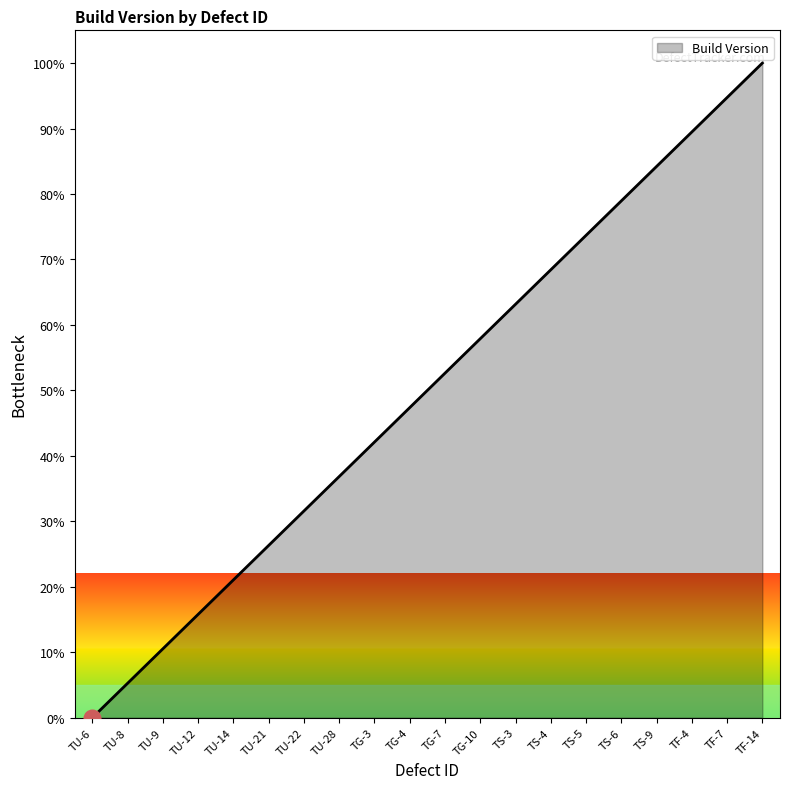

How many lines are shown in the chart?

1